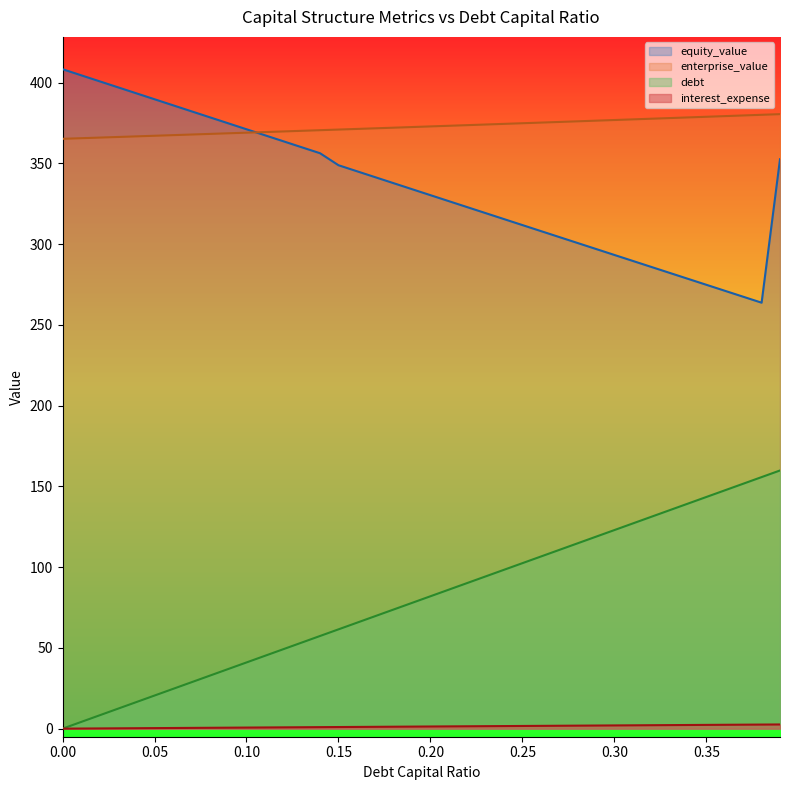

True or false: debt_capital and equity_value intersect in this chart.

False